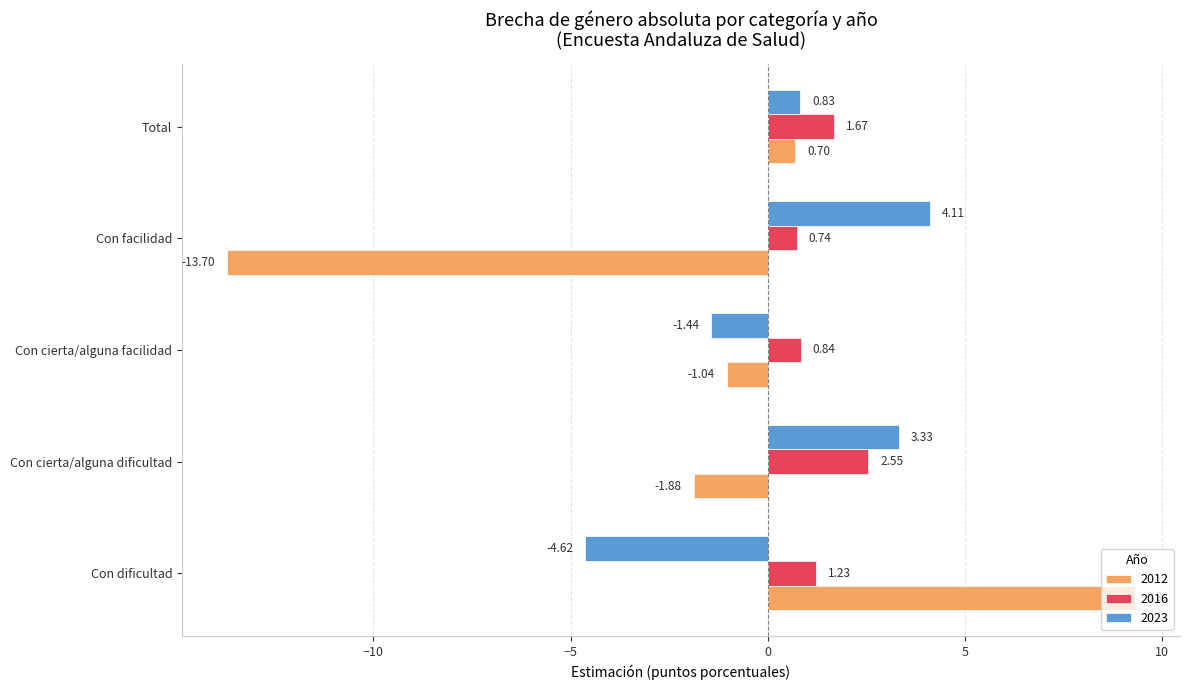

List the labels in order of 2012 value, largest first.

Con dificultad, Total, Con cierta/alguna facilidad, Con cierta/alguna dificultad, Con facilidad